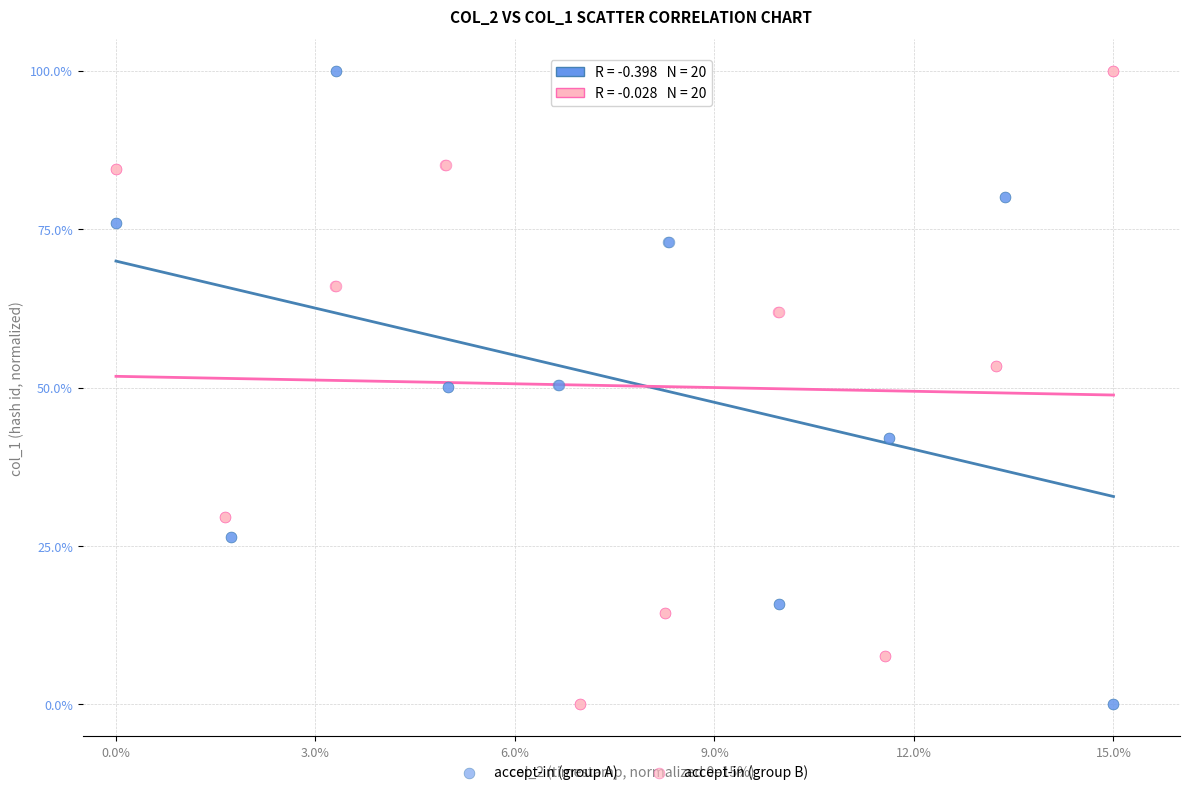

What are all the series names shown in the legend?

accept-in (group A), accept-in (group B)